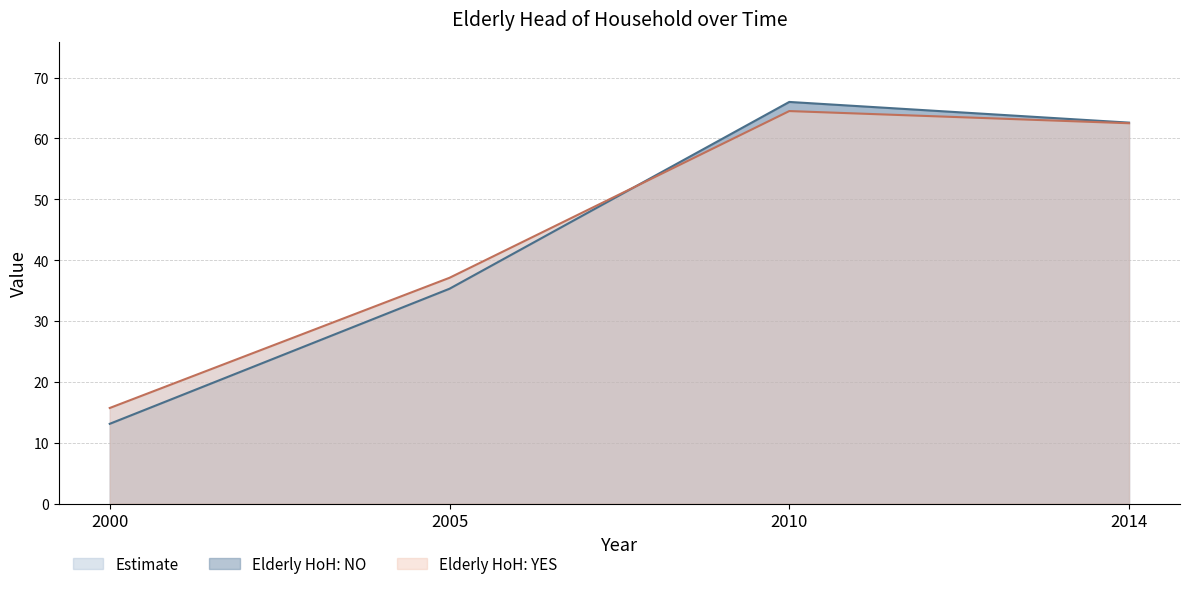

Is the value of Elderly HoH: NO at 2000 greater than the value of Elderly HoH: YES at 2000?

No